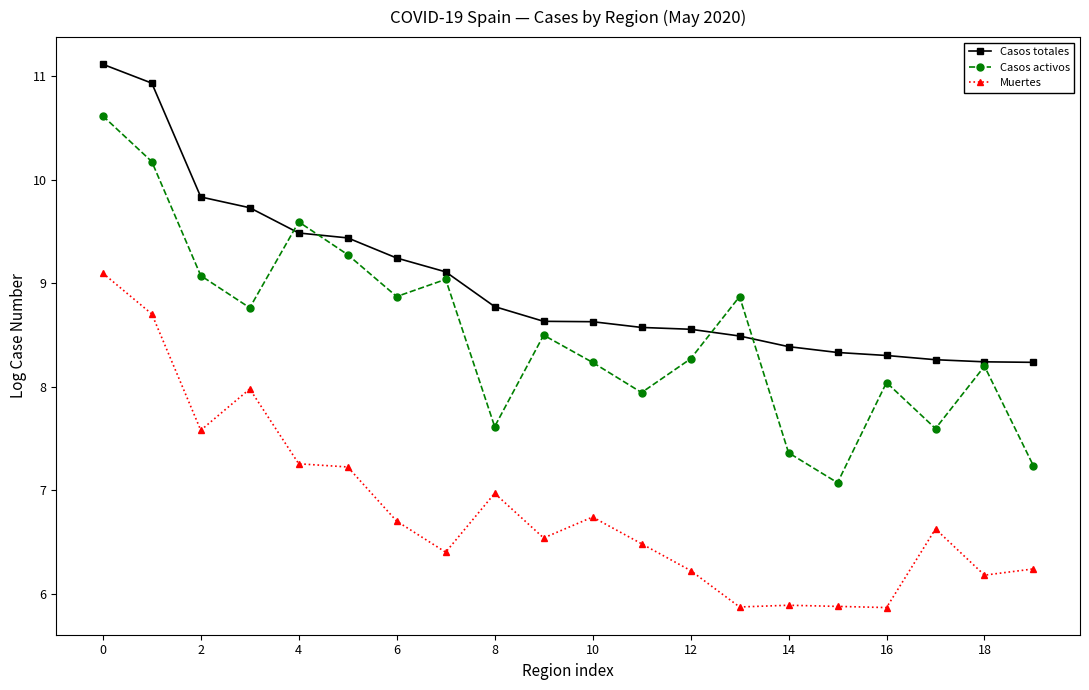

Does the chart display data point markers on the line(s)?

Yes